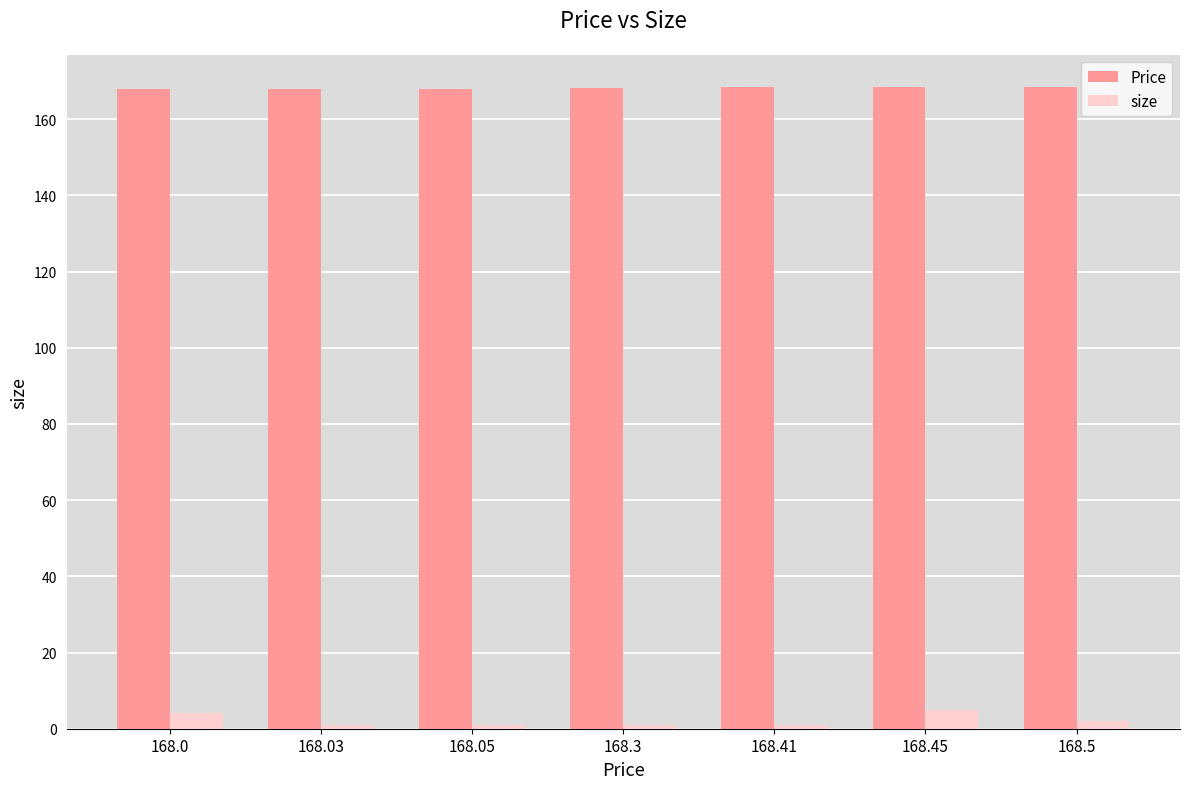

Which series has the widest spread of values?

size